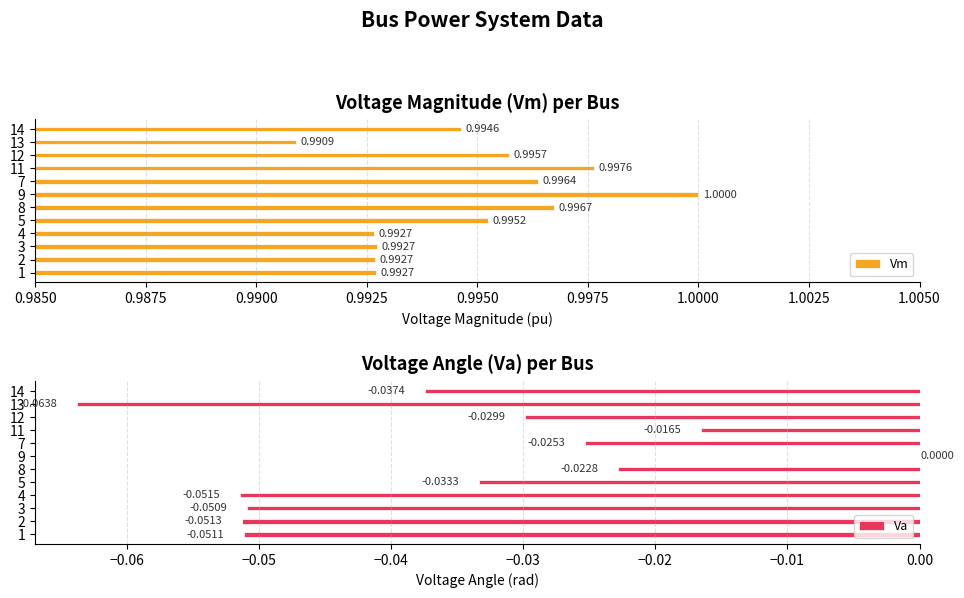

Read the Vm value at 13.

1.0